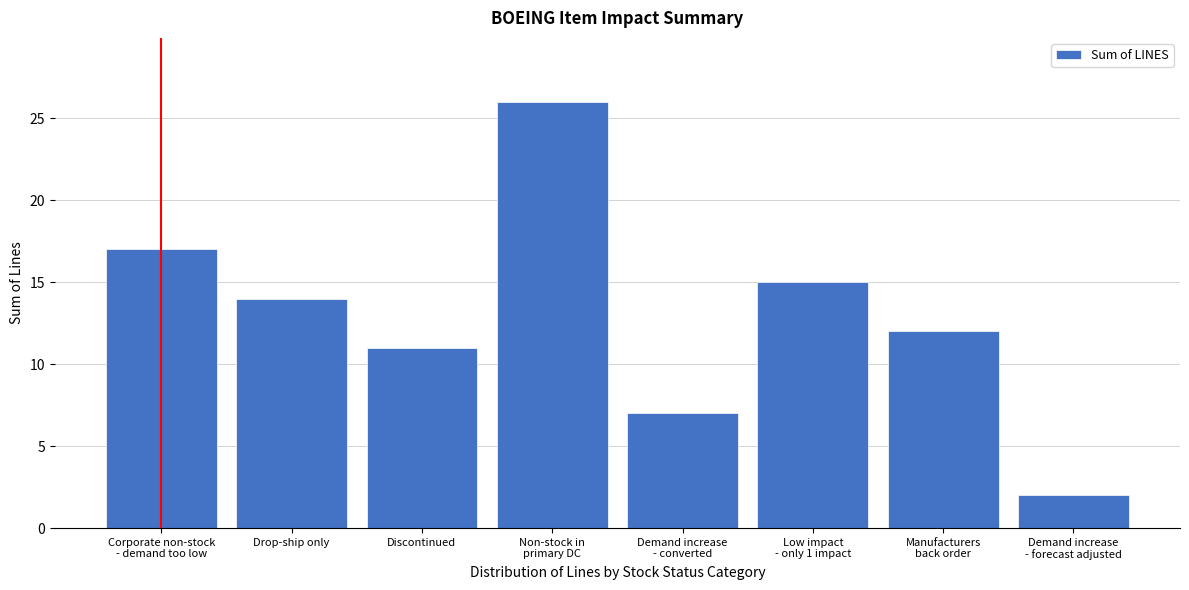

Reading left to right, list all the values displayed in this chart.

17	14	11	26	7	15	12	2